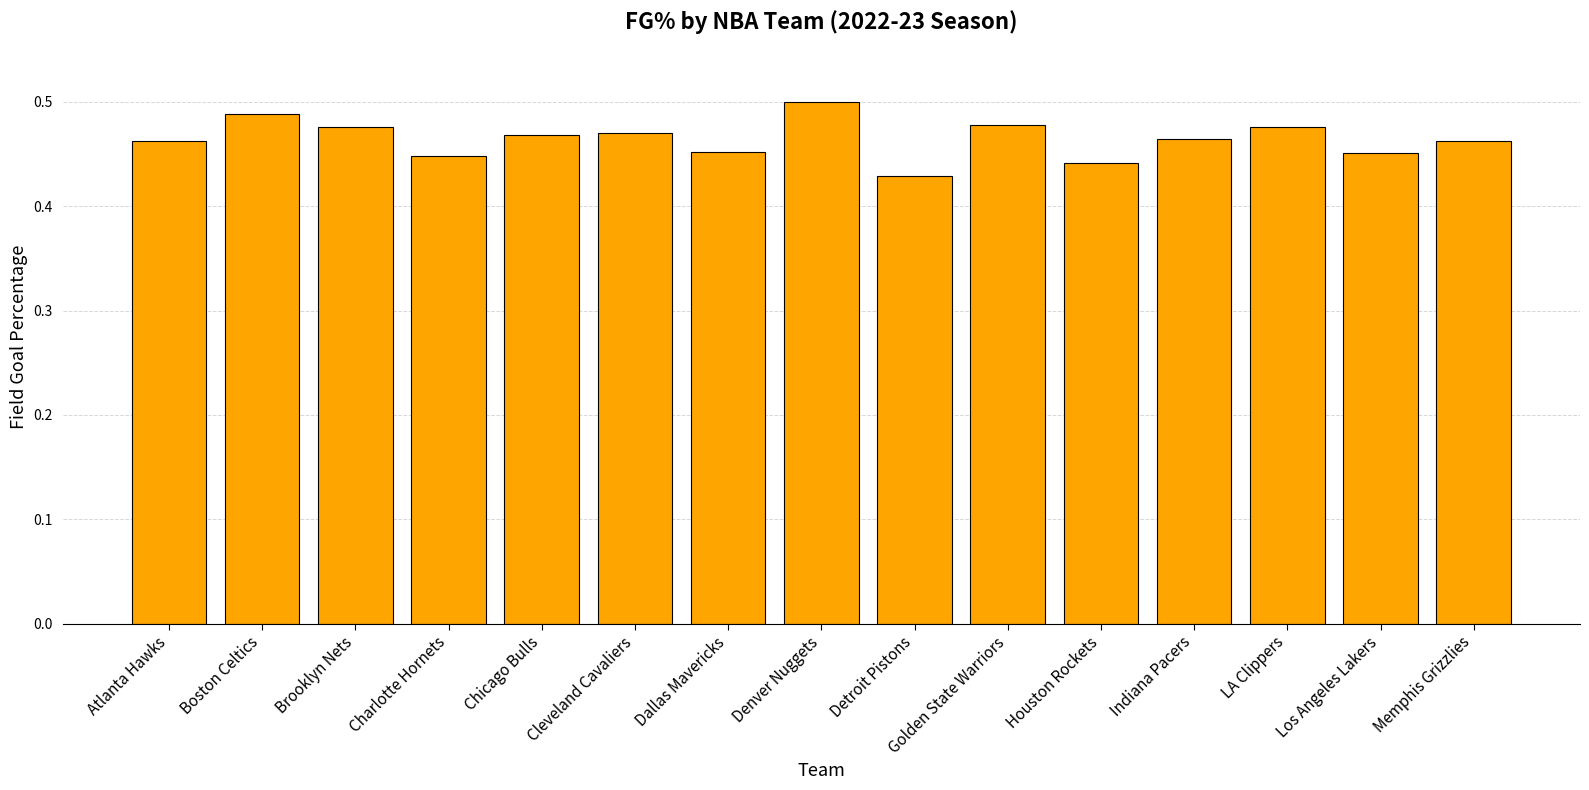

What is the sum of the values at Detroit Pistons and Cleveland Cavaliers?

0.9